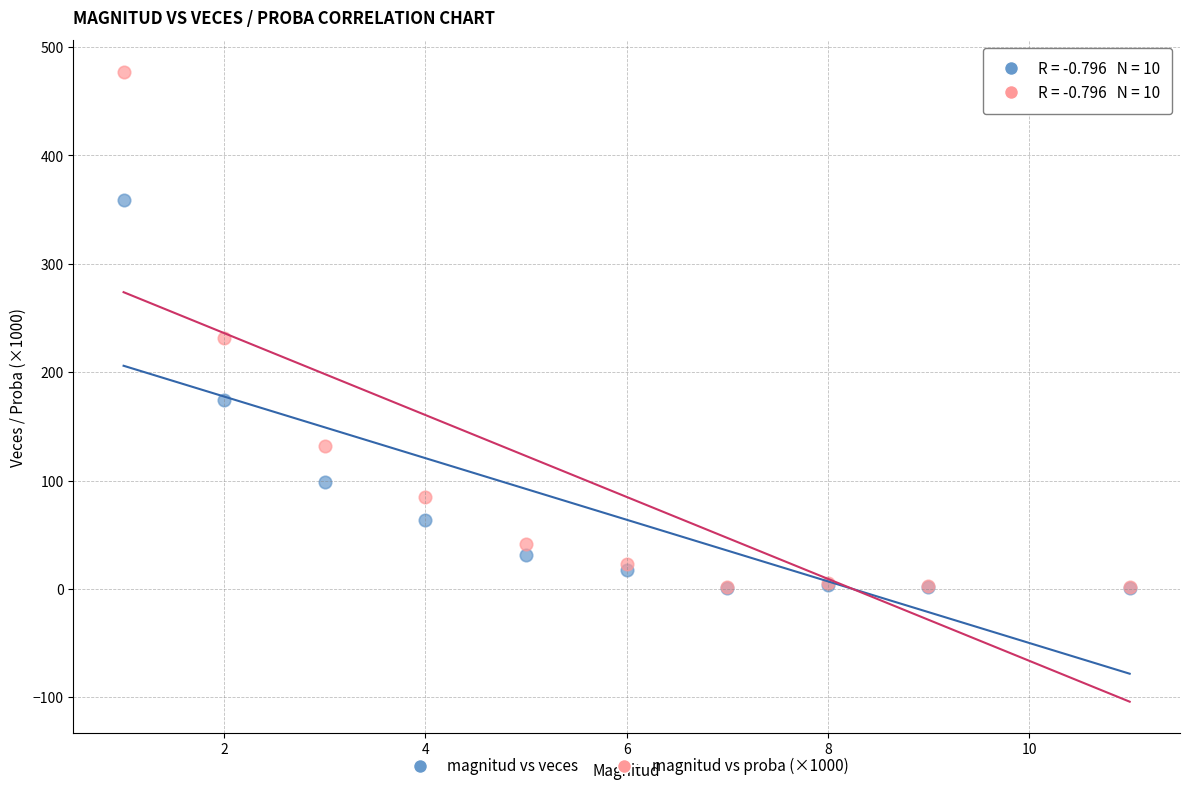

Across all series, what Y value is closest to 239?

231.4